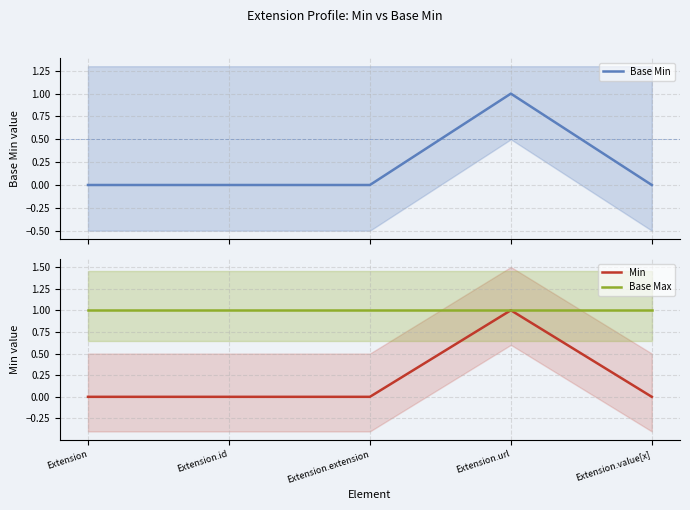

What is the label of the 2nd point from the left?

Extension.id